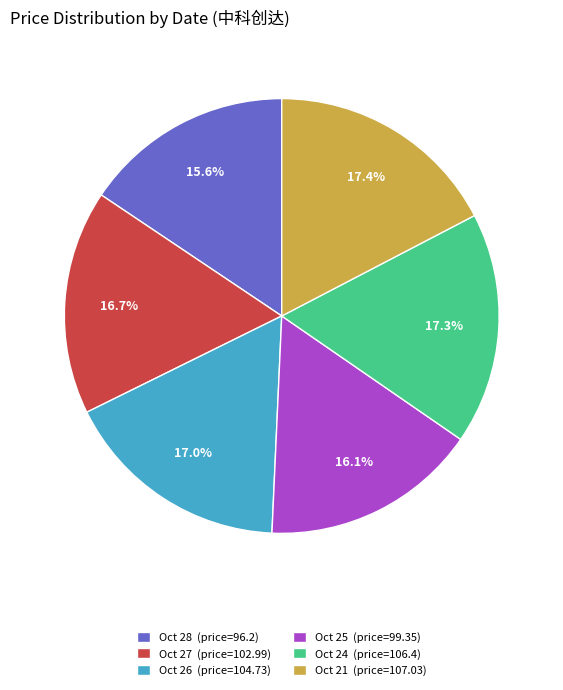

How many segments does this pie chart have?

6